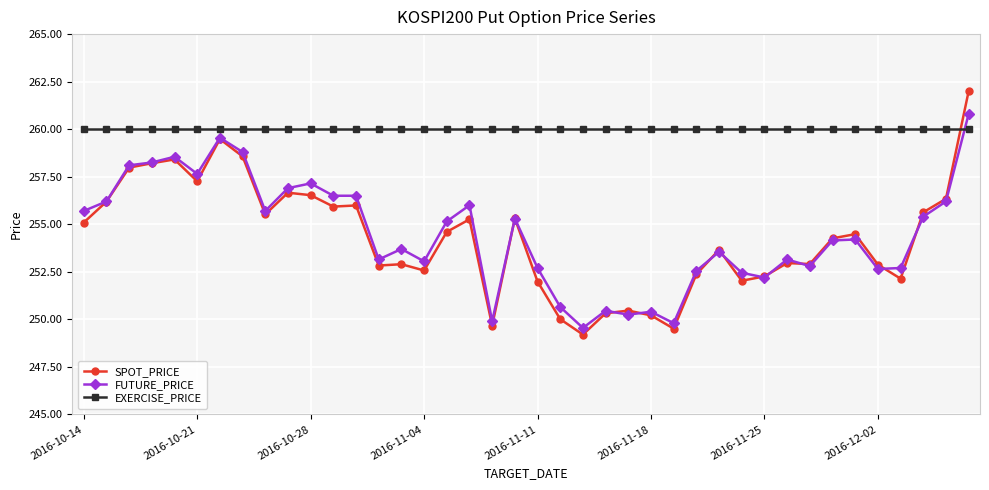

How many intersections are there between EXERCISE_PRICE and SPOT_PRICE?

1